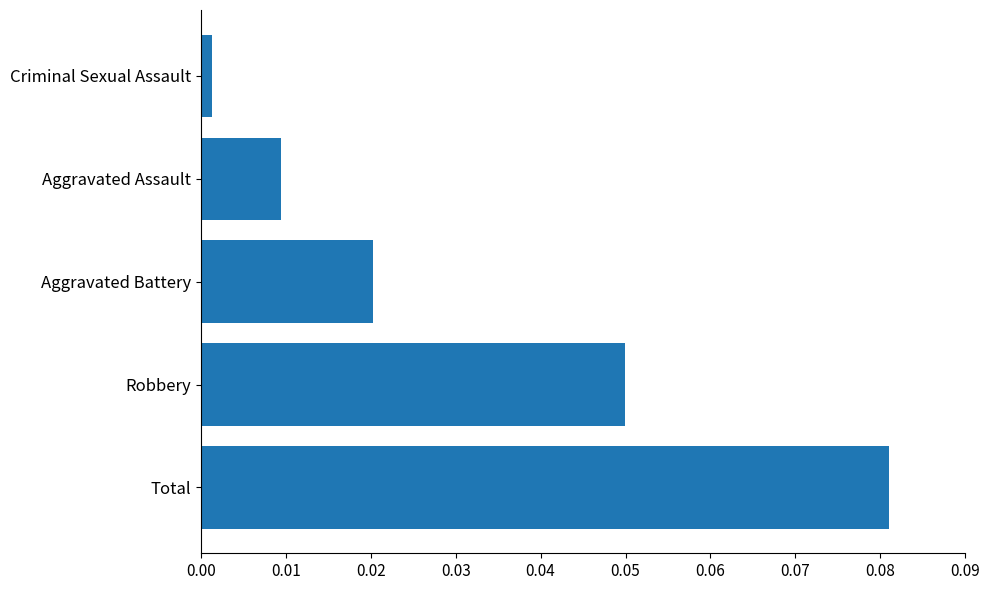

Where is the data nearest to the value 0?

Criminal Sexual Assault